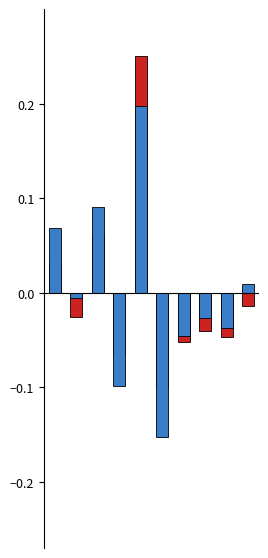

Which series has the largest range (max minus min)?

dbh